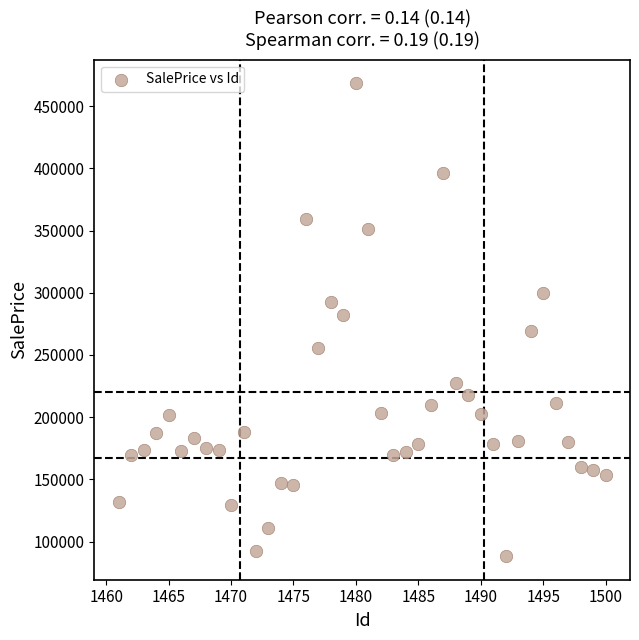

What is the range of Y values (max minus min)?

380051.7